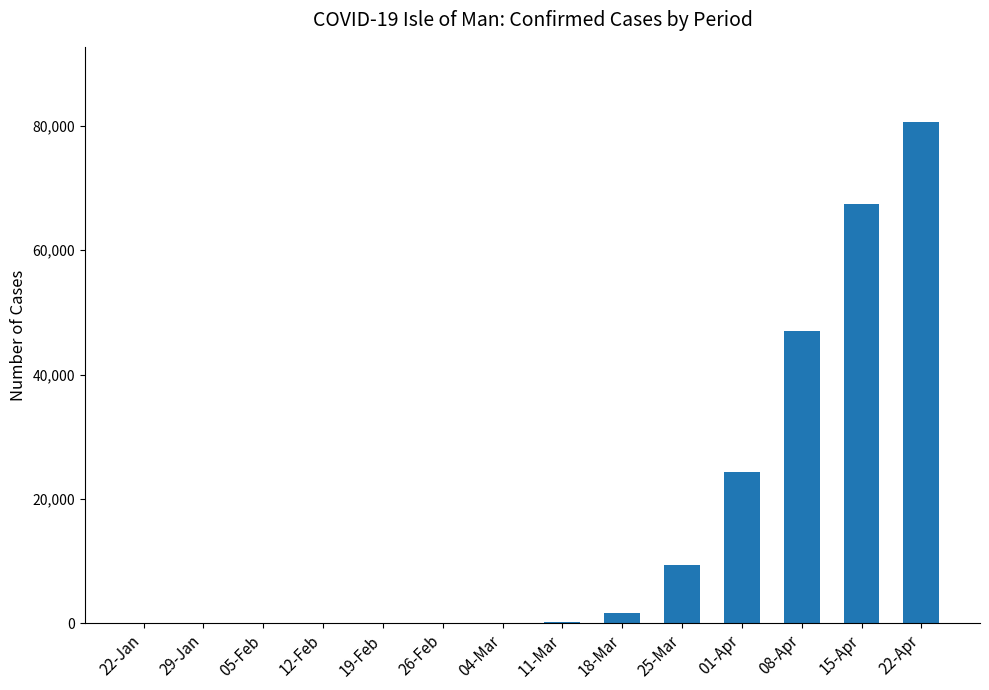

What is the difference between the values at 15-Apr and 22-Apr?

13194